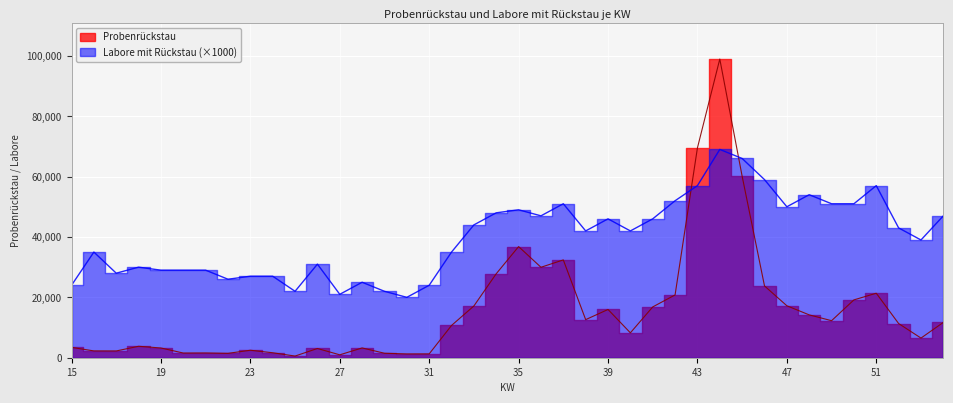

What is the difference between the highest and lowest values at 43?

12524